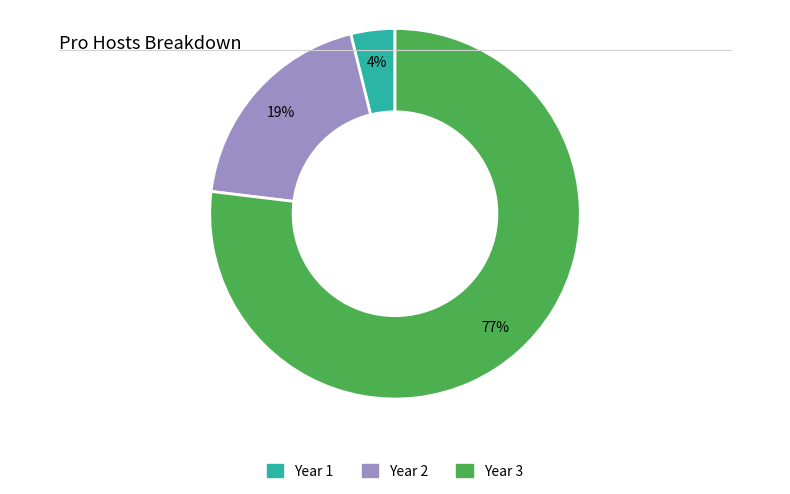

Is there any slice that represents more than half of the pie?

Yes